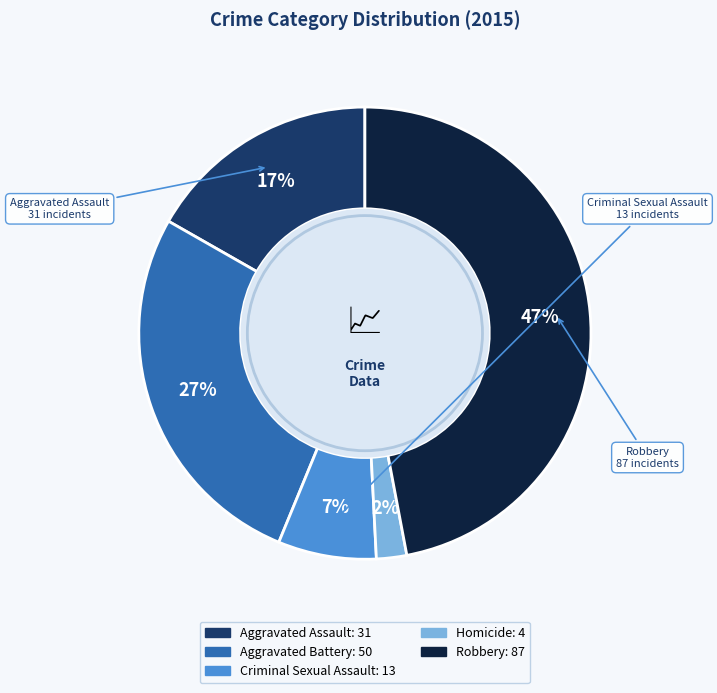

Do Aggravated Battery and Homicide together represent more than half of the pie?

No